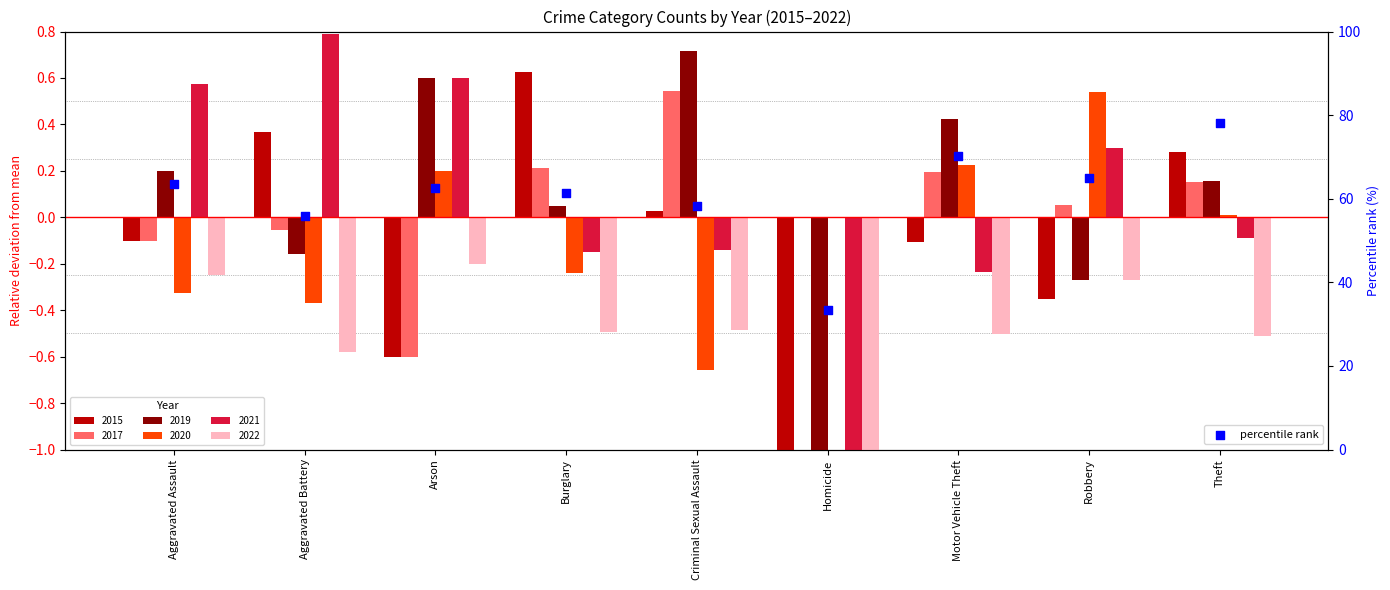

What is the change in value from Burglary to Criminal Sexual Assault?

-3.1